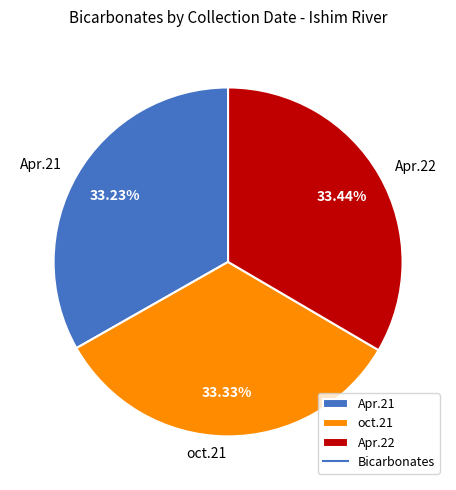

What is the total percentage of oct.21 and Apr.21?

66.6%